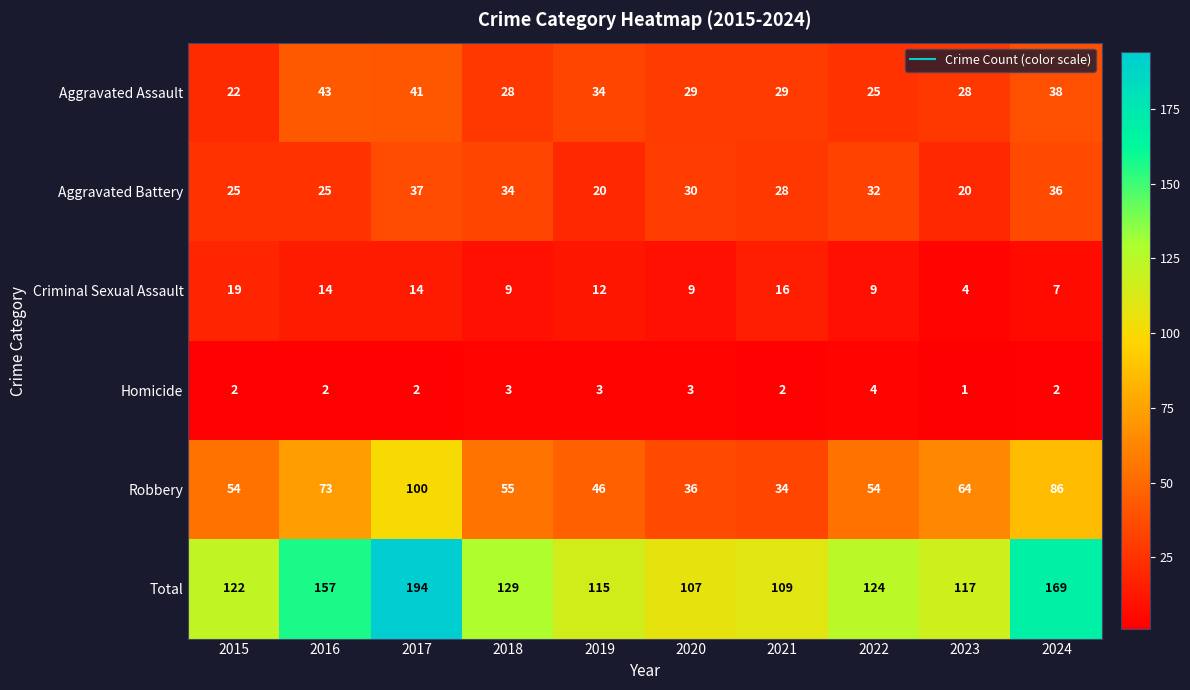

What is the spread (max minus min) of values at 2015?

120